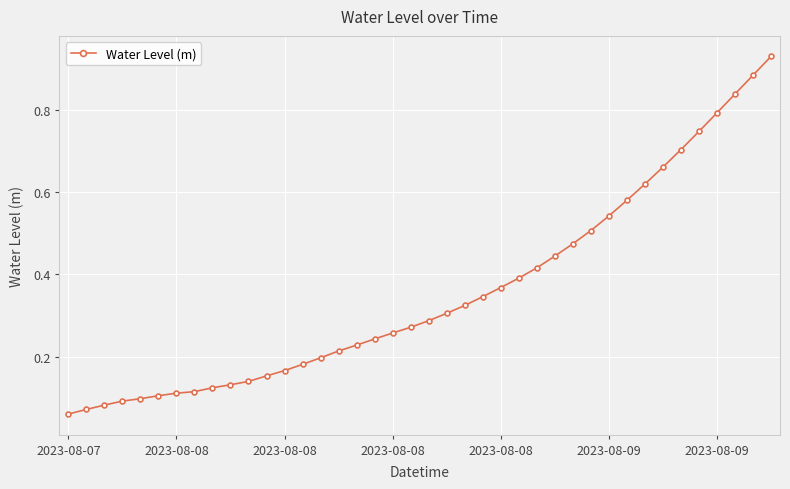

What is the sum of all values?

14.2